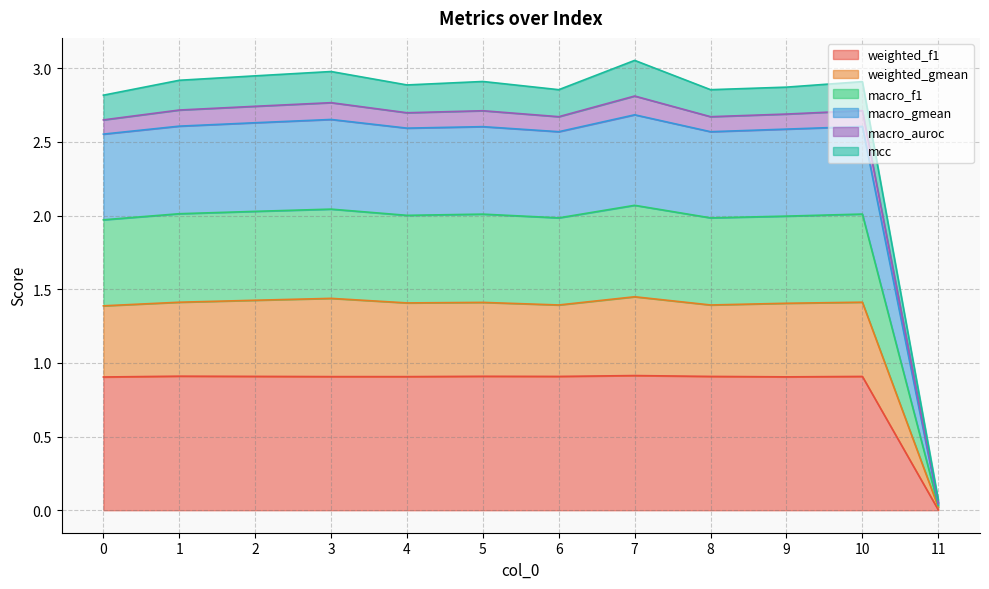

True or false: weighted_gmean and weighted_f1 cross at least once.

False